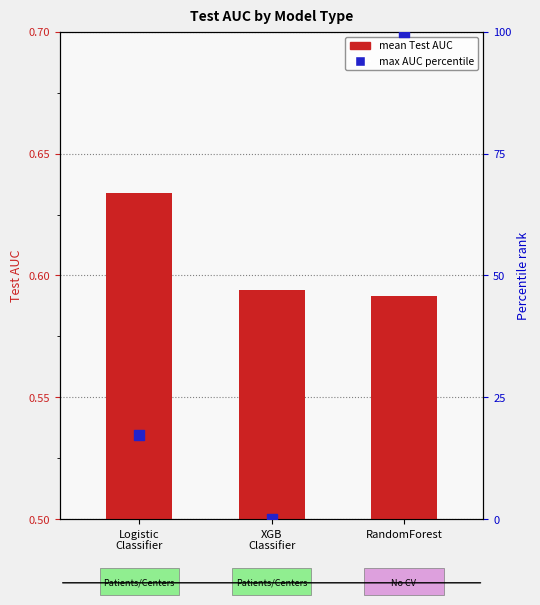

Which series reaches the maximum Y coordinate?

max Test AUC percentile